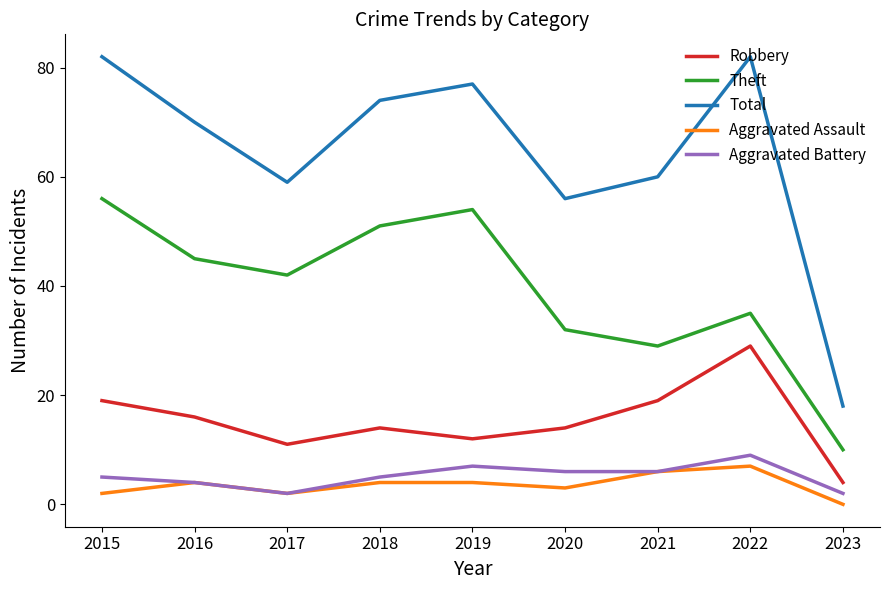

What is the greatest value displayed?

82